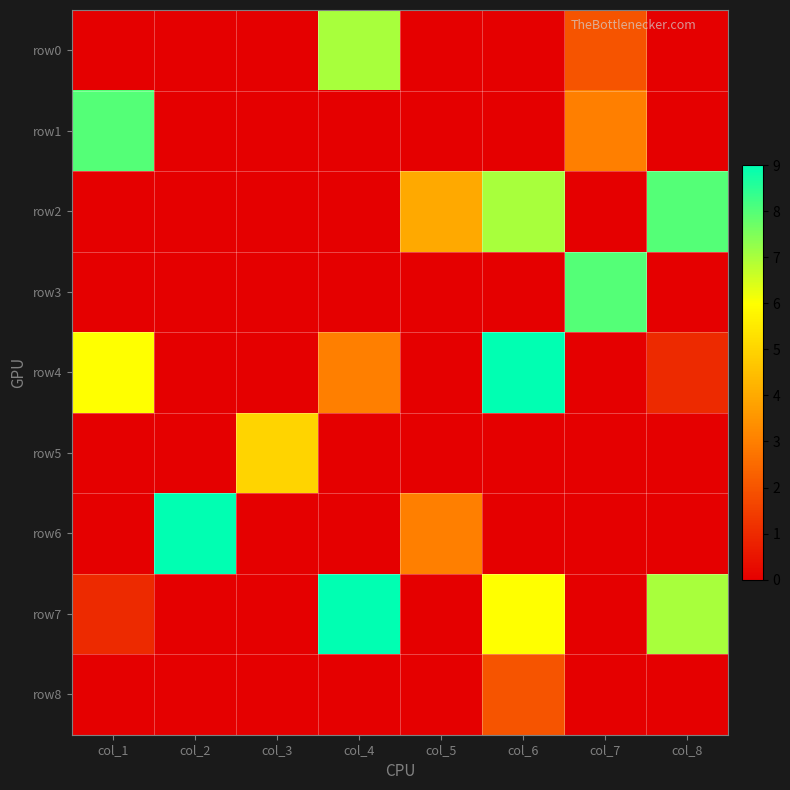

Rank the series at col_2 from highest to lowest value.

row6, row0, row1, row2, row3, row4, row5, row7, row8